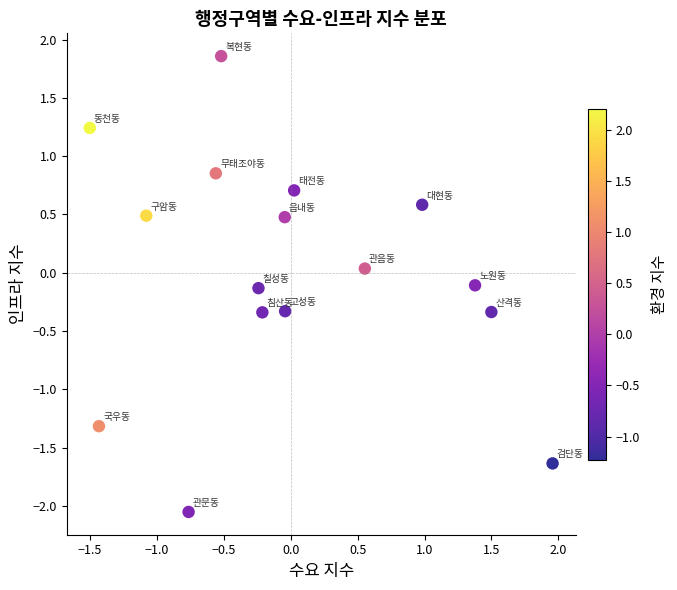

What is the range of Y values (max minus min)?

3.9